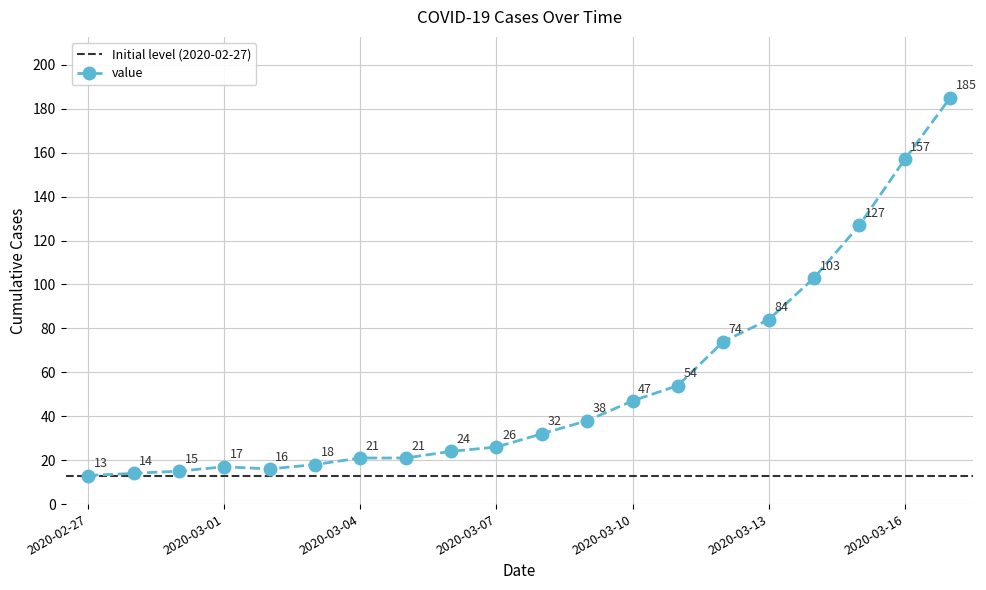

Which category has the lowest value across all series?

2020-02-27